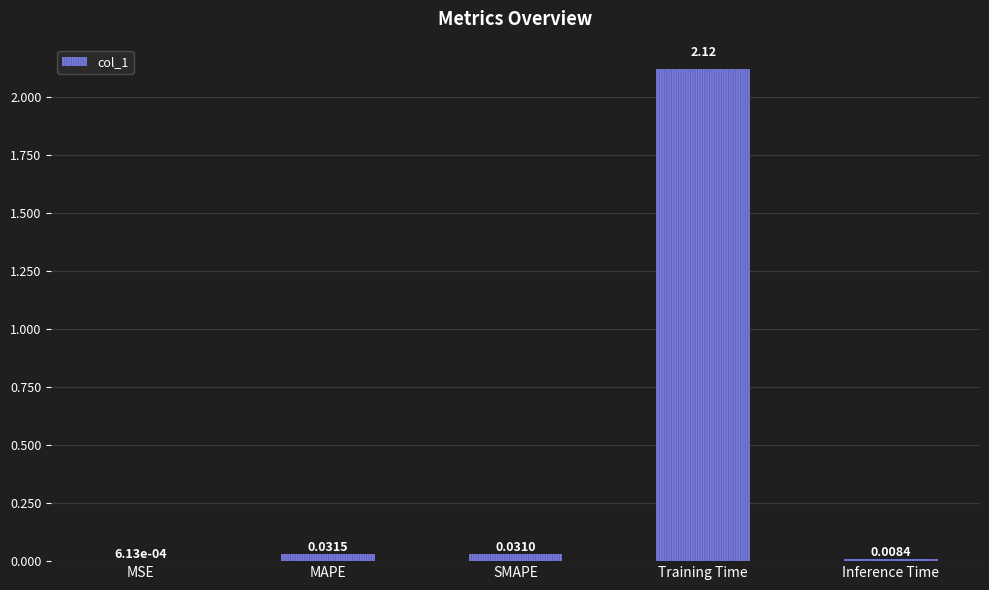

Between MAPE and Training Time, which is larger?

Training Time